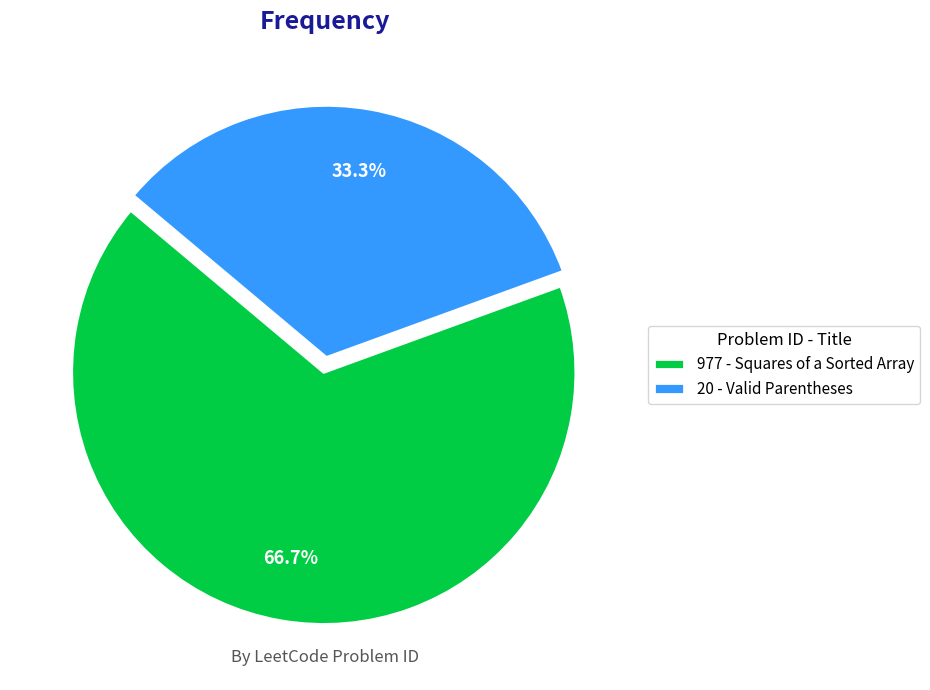

How many segments does this pie chart have?

2